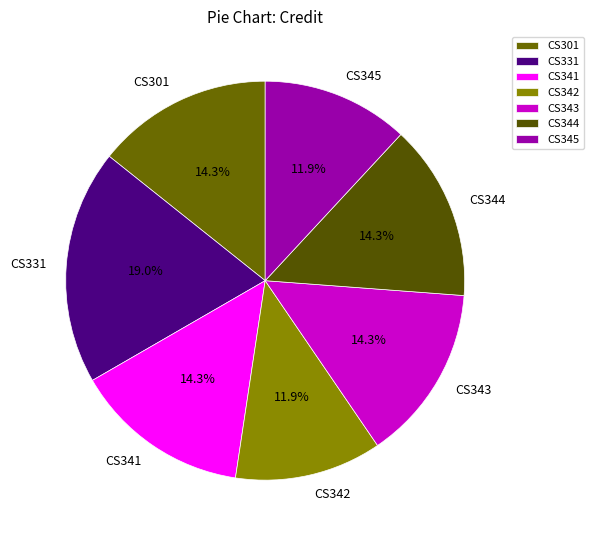

What portion of the pie excludes CS343?

85.7%